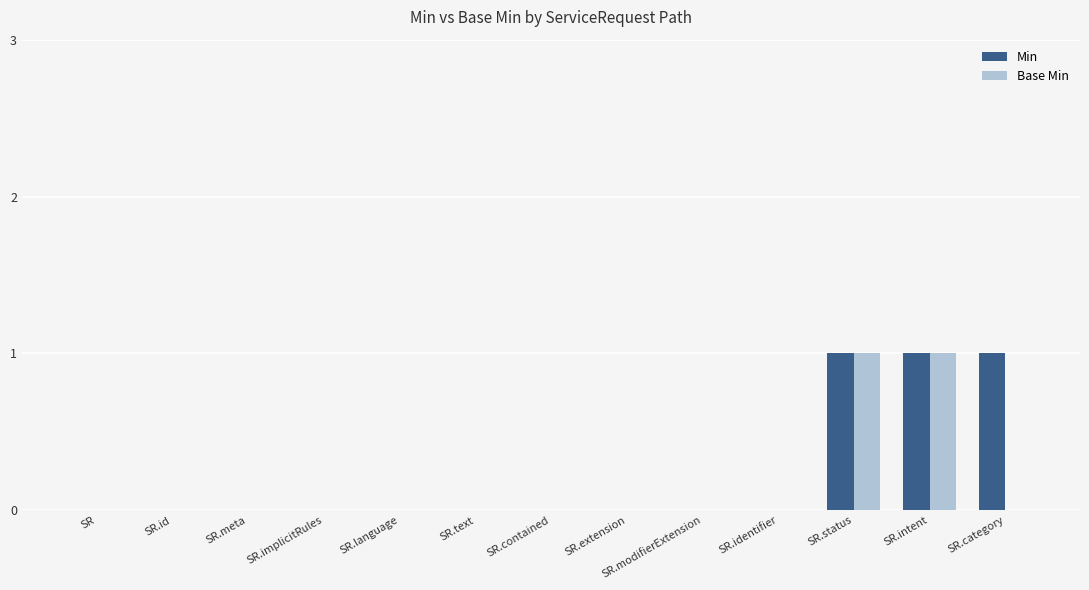

Reading left to right, list all the values displayed in this chart.

Min: 0	0	0	0	0	0	0	0	0	0	1	1	1
Base Min: 0	0	0	0	0	0	0	0	0	0	1	1	0